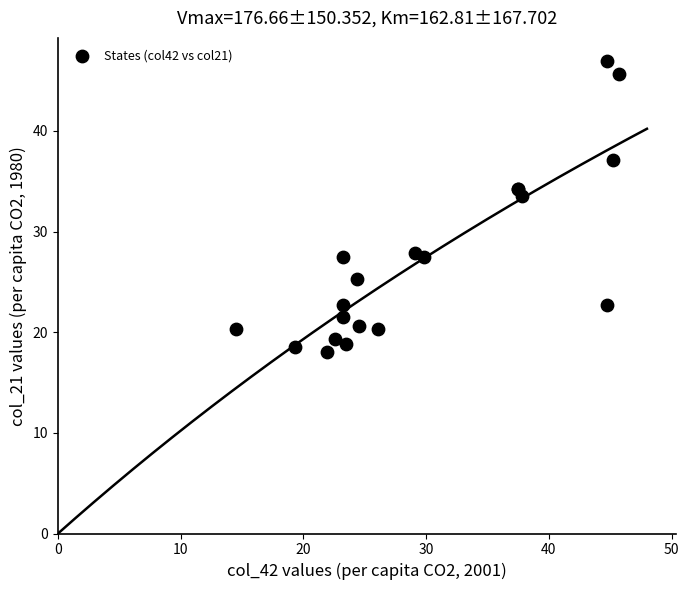

What Y value in the scatter plot is closest to 32?

33.5